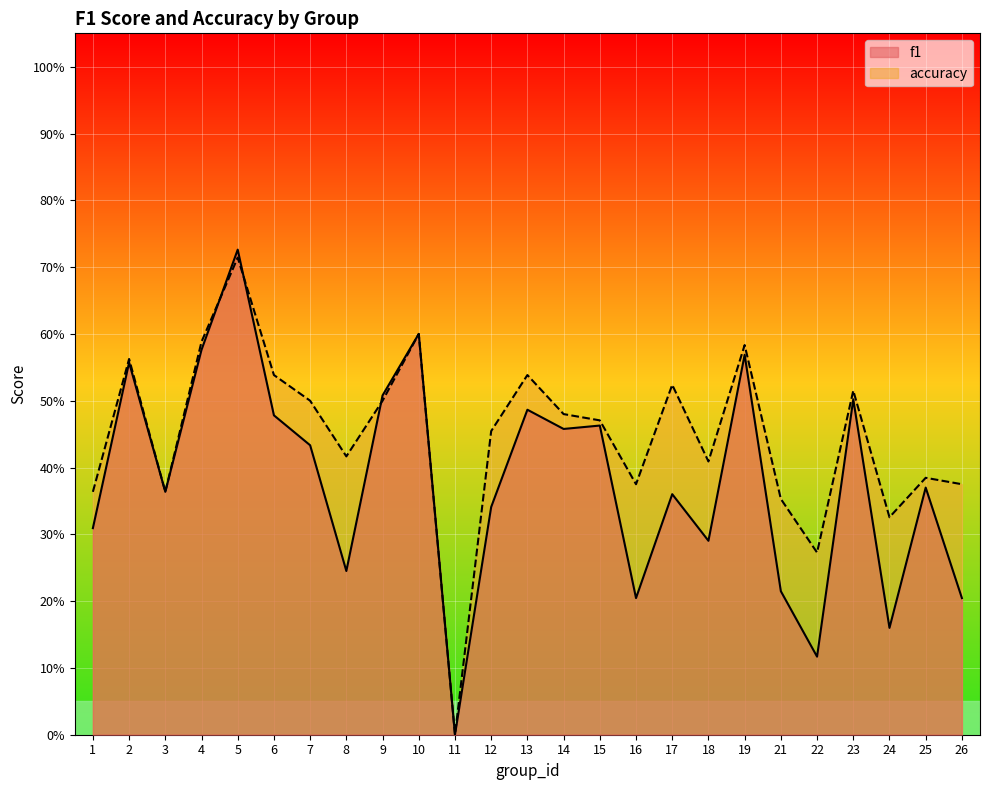

List the series in order of their peak value, highest first.

f1, accuracy